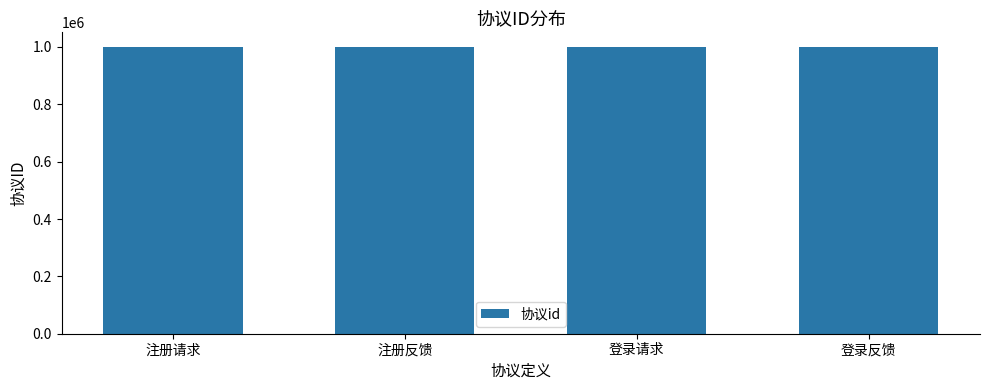

Approximately how many times larger is the value at 注册反馈 compared to 注册请求?

1.0